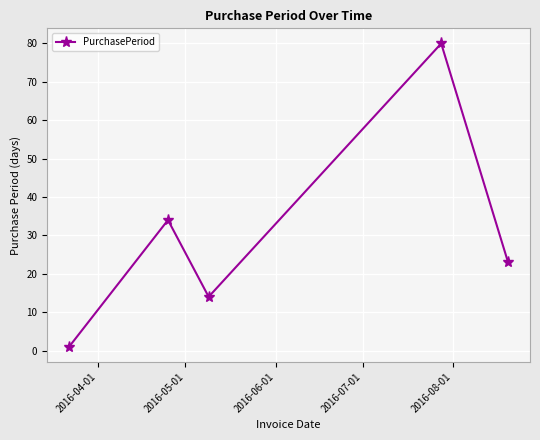

How many lines are shown in the chart?

1